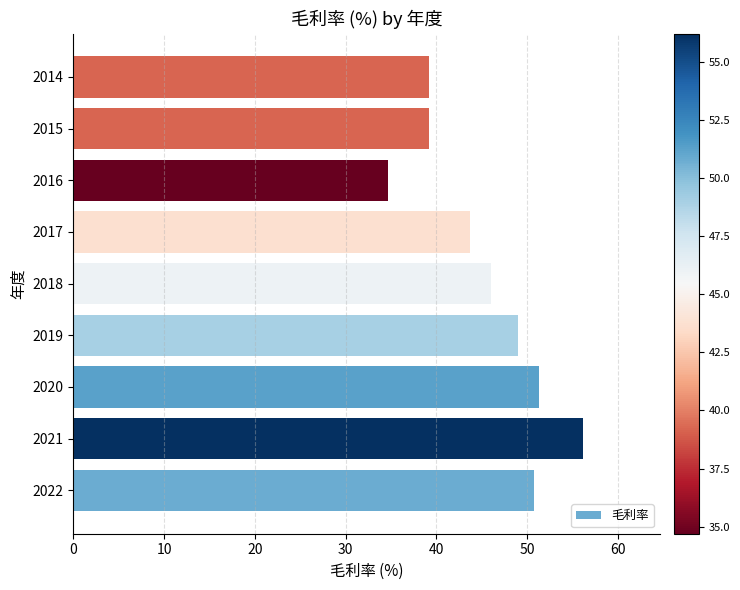

Which category has the highest value across all series?

2021